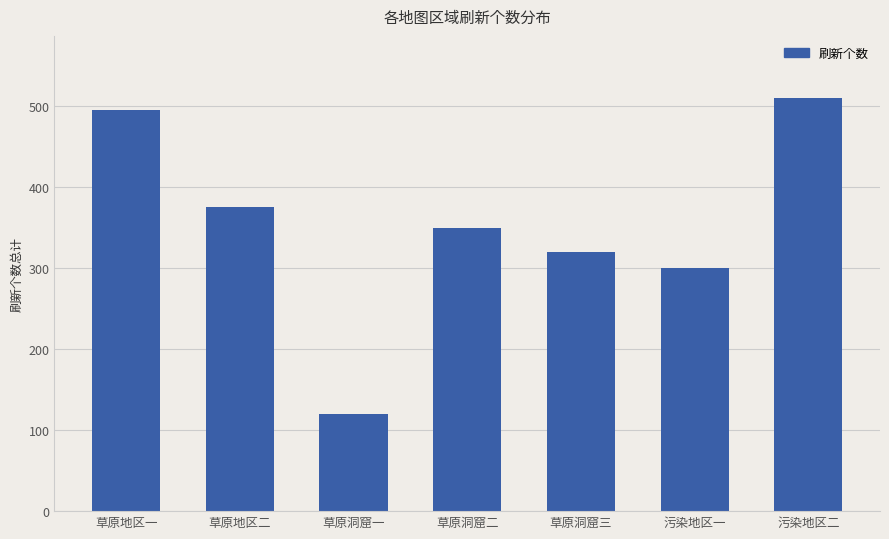

Approximately how many times larger is the value at 污染地区一 compared to 草原洞窟三?

0.9